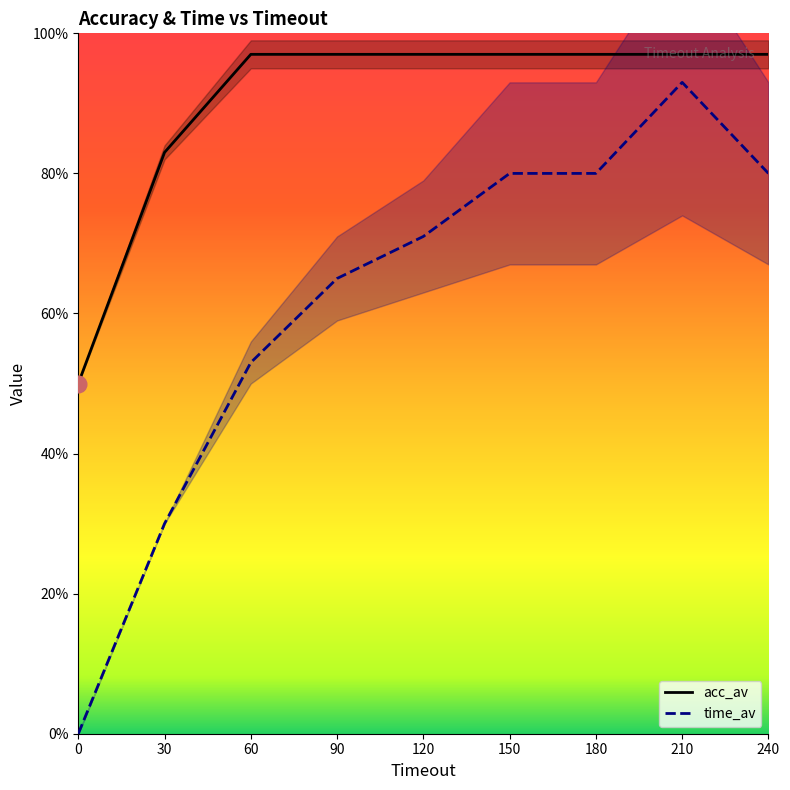

Between 30 and 60, which series saw the biggest shift?

time_av